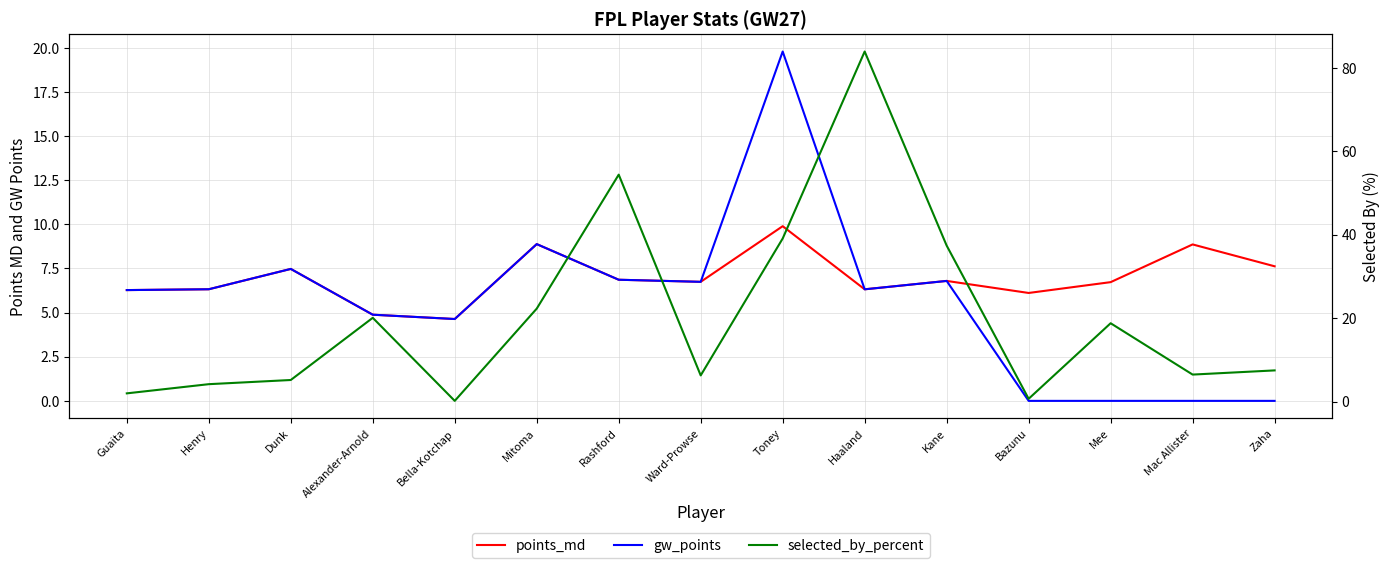

What is the label of the 3rd point from the right?

Mee